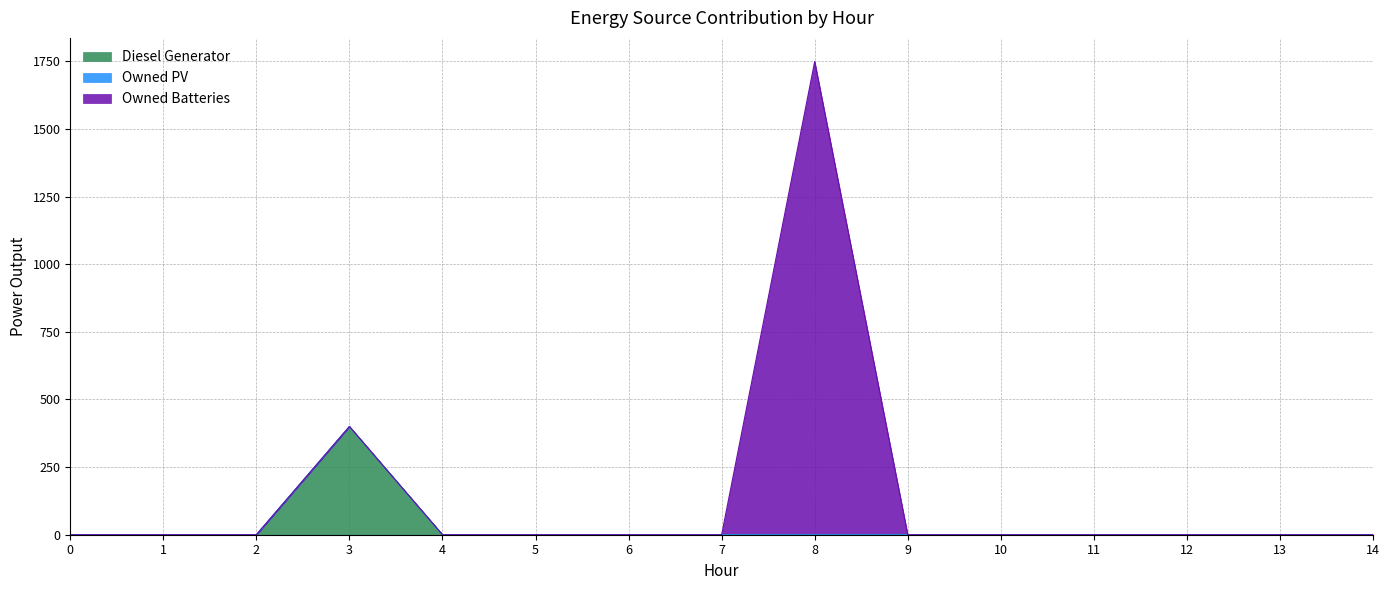

At 12, list the series in order from smallest to largest.

Diesel Generator, Owned PV, Owned Batteries